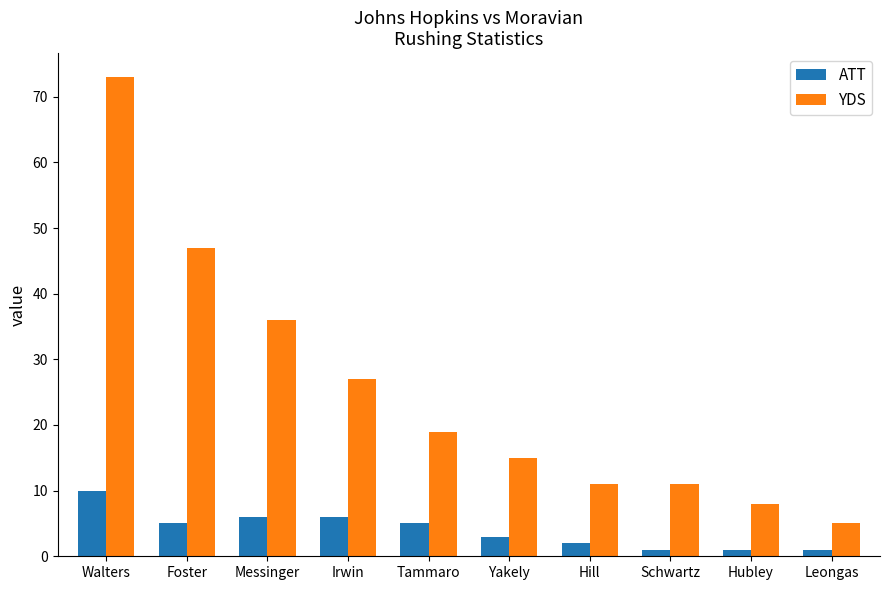

Reading left to right, list all the values displayed in this chart.

ATT: 10	5	6	6	5	3	2	1	1	1
YDS: 73	47	36	27	19	15	11	11	8	5